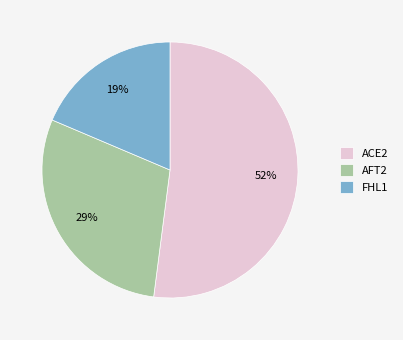

Rank the categories by value from highest to lowest.

ACE2, AFT2, FHL1